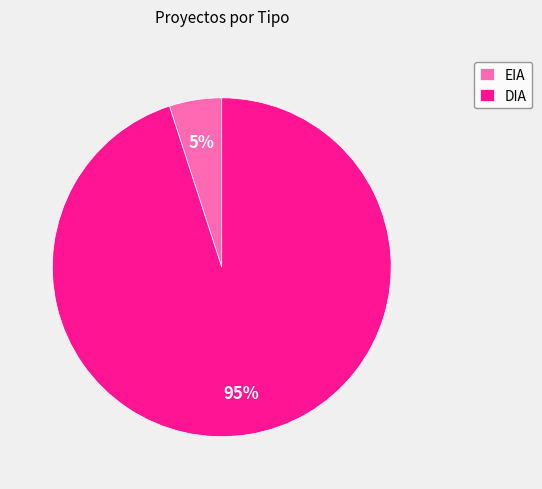

Which category accounts for the majority?

DIA